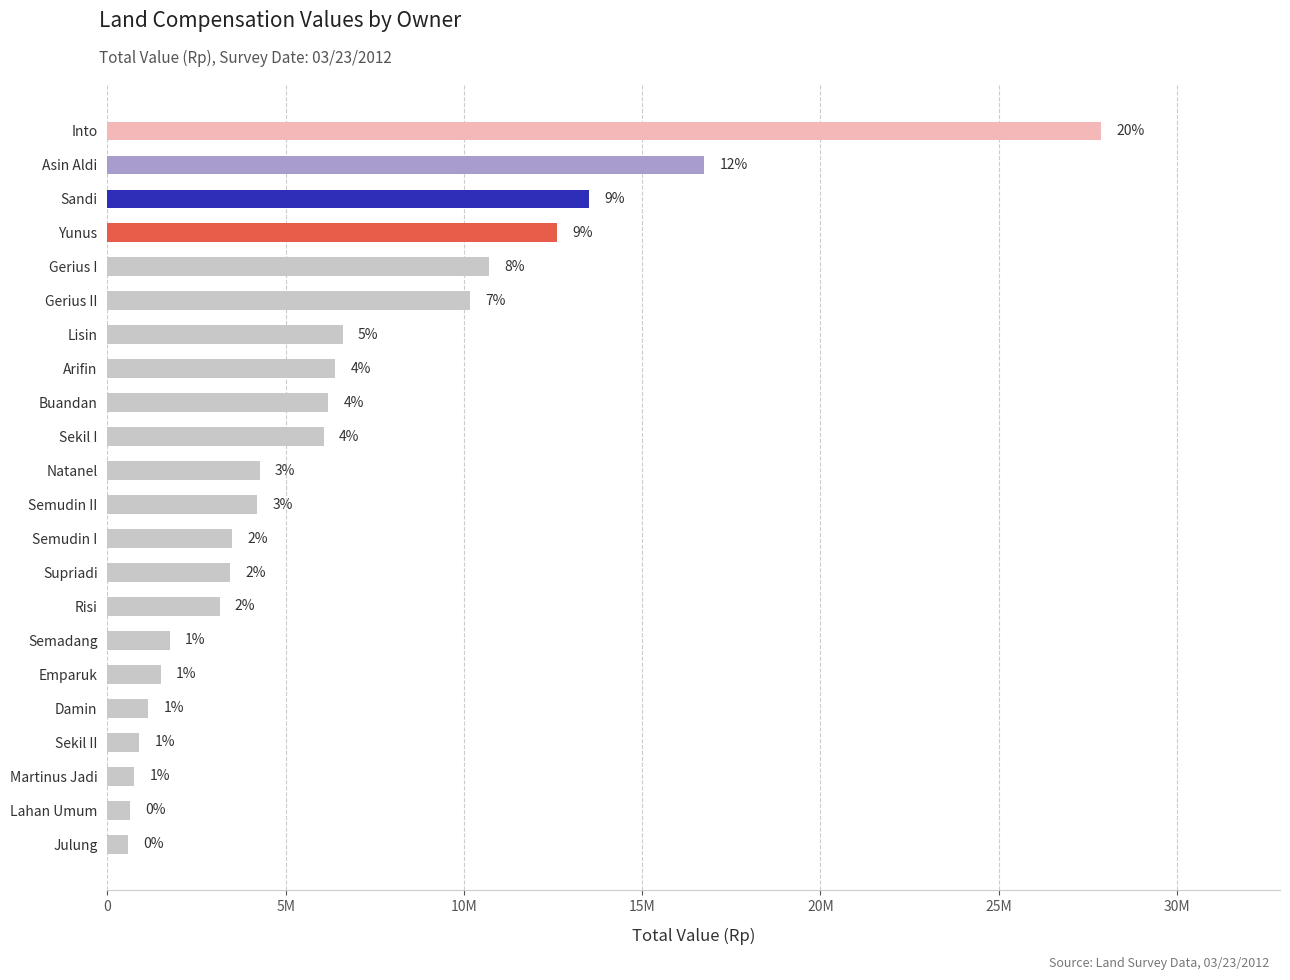

Does the chart contain any negative values?

No